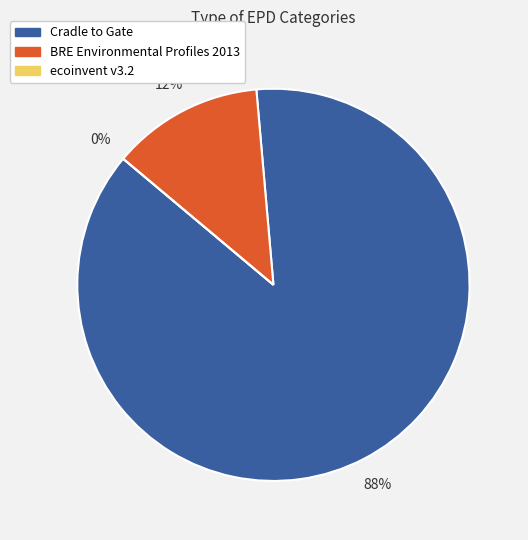

How many segments does this pie chart have?

3